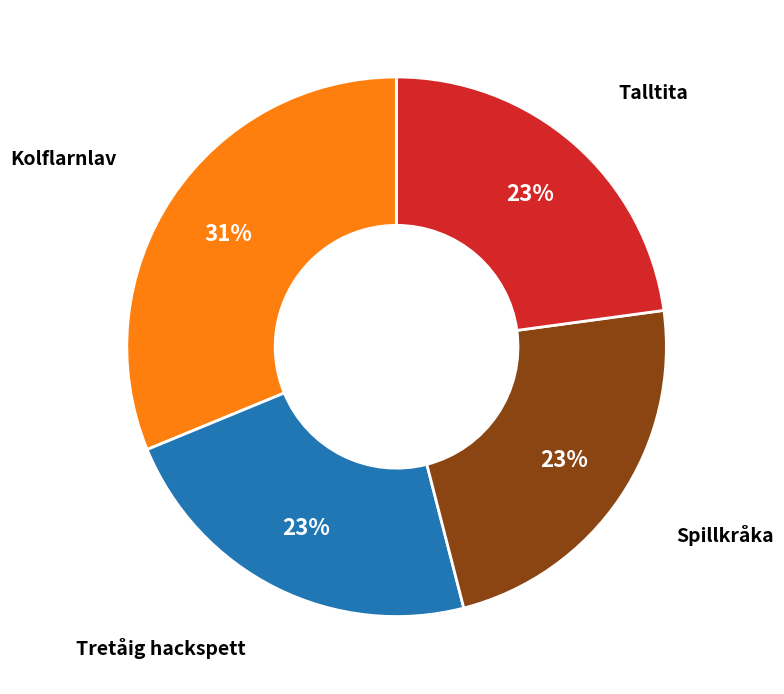

Which slice is the largest?

Kolflarnlav